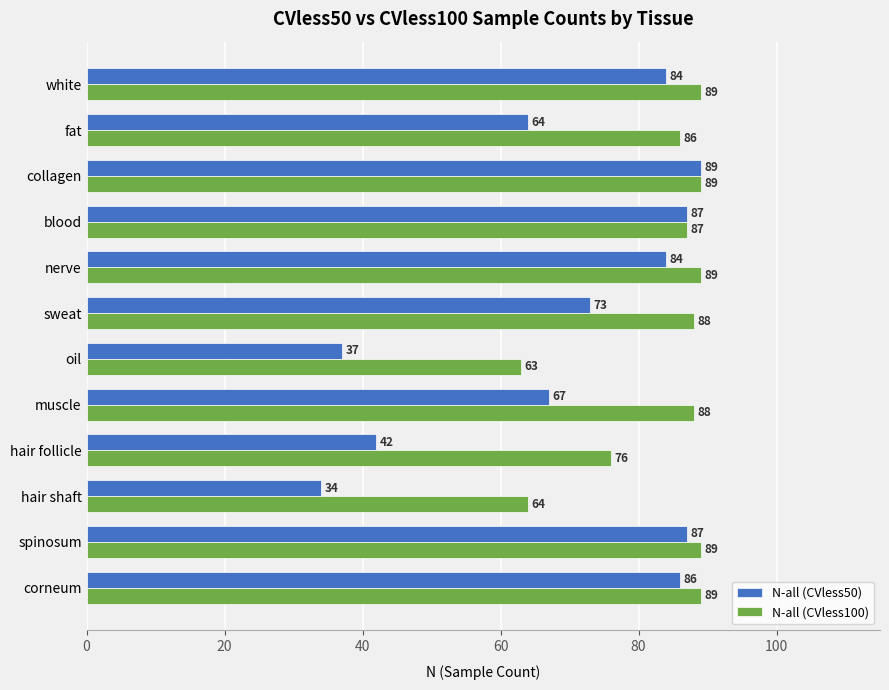

What is the lowest value of the N-all (CVless50) series?

34